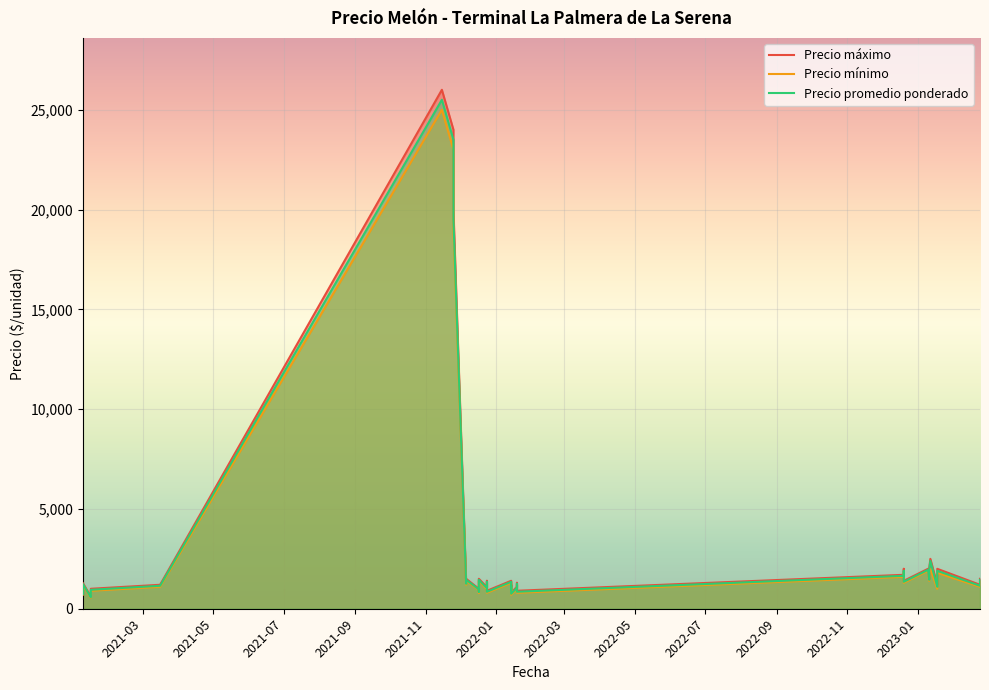

At how many categories does at least one series exceed 5237?

3